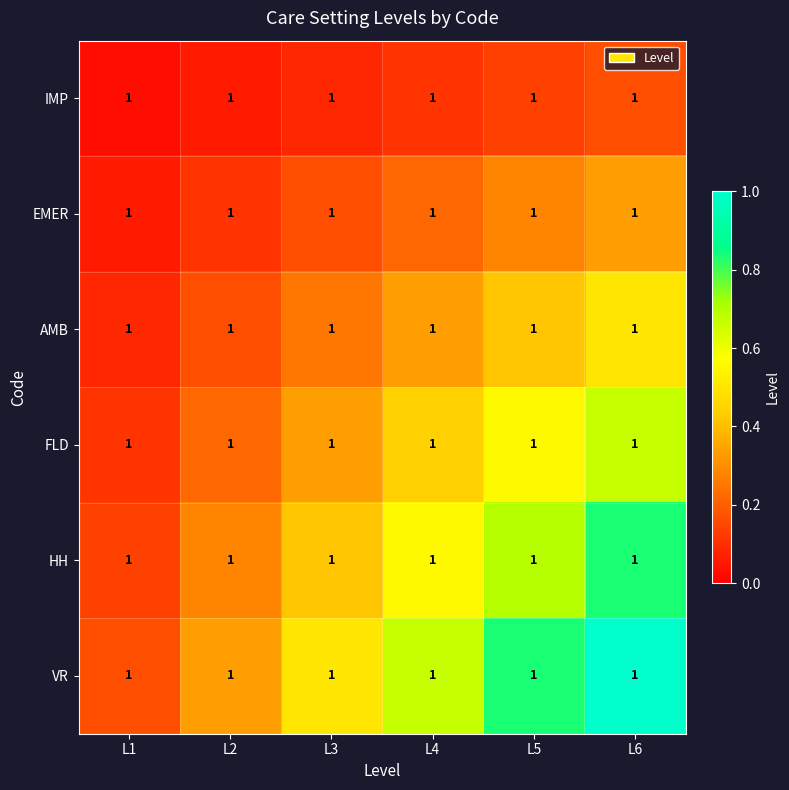

Reading left to right, transcribe all the data shown in this chart.

IMP: L1=1.0	L2=1.0	L3=1.0	L4=1.0	L5=1.0	L6=1.0
EMER: L1=1.0	L2=1.0	L3=1.0	L4=1.0	L5=1.0	L6=1.0
AMB: L1=1.0	L2=1.0	L3=1.0	L4=1.0	L5=1.0	L6=1.0
FLD: L1=1.0	L2=1.0	L3=1.0	L4=1.0	L5=1.0	L6=1.0
HH: L1=1.0	L2=1.0	L3=1.0	L4=1.0	L5=1.0	L6=1.0
VR: L1=1.0	L2=1.0	L3=1.0	L4=1.0	L5=1.0	L6=1.0